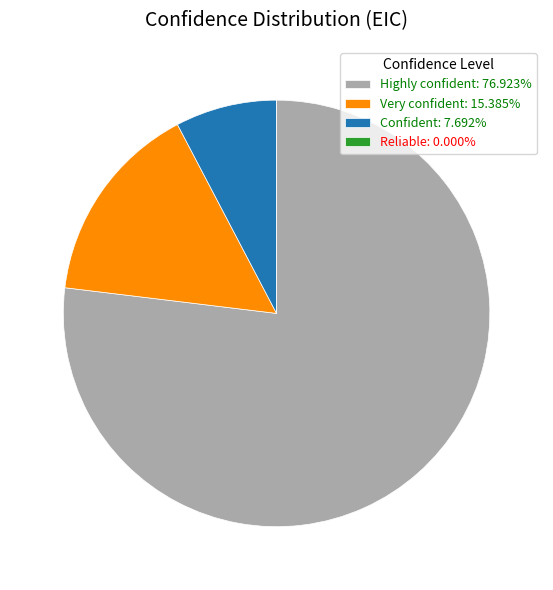

Does Confident represent more than half of the total?

No